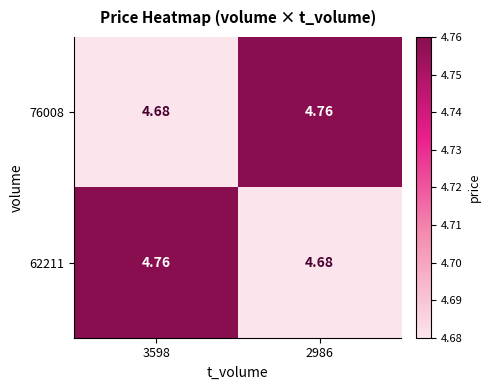

Is the value of 62211 at 2986 greater than the value of 76008 at 2986?

No